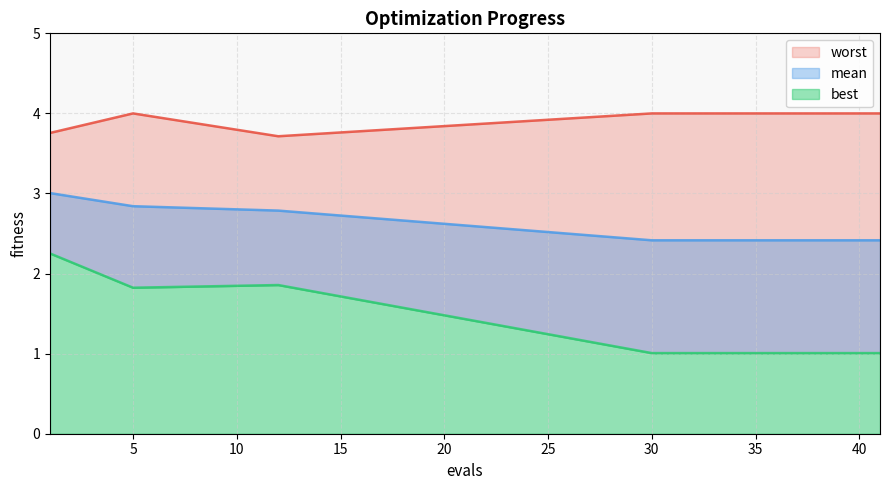

What is the smallest value displayed?

1.0